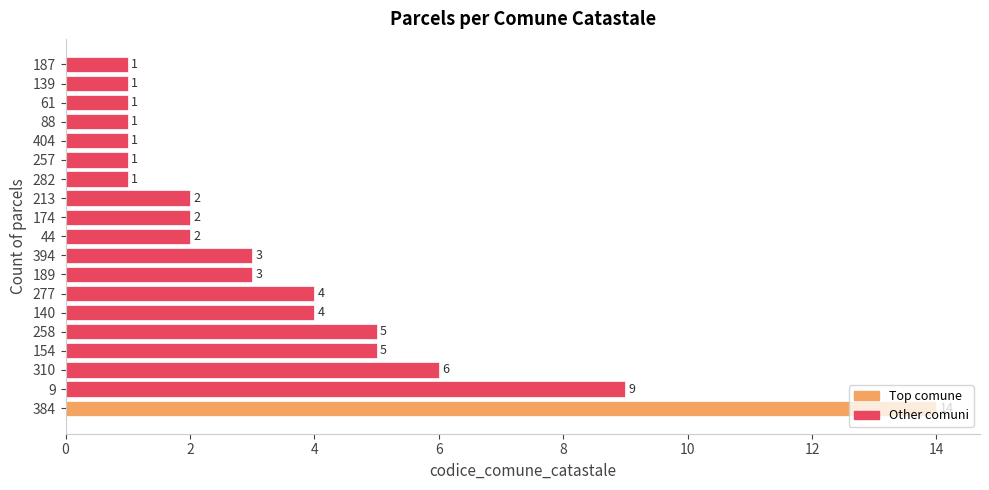

The value at 213 is 1. True or false?

False